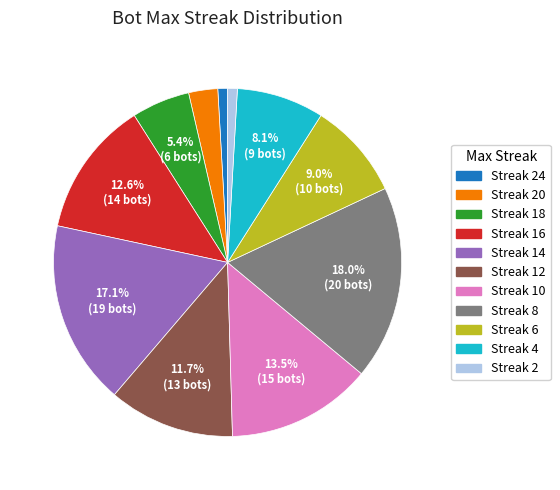

Is there any slice that represents more than half of the pie?

No